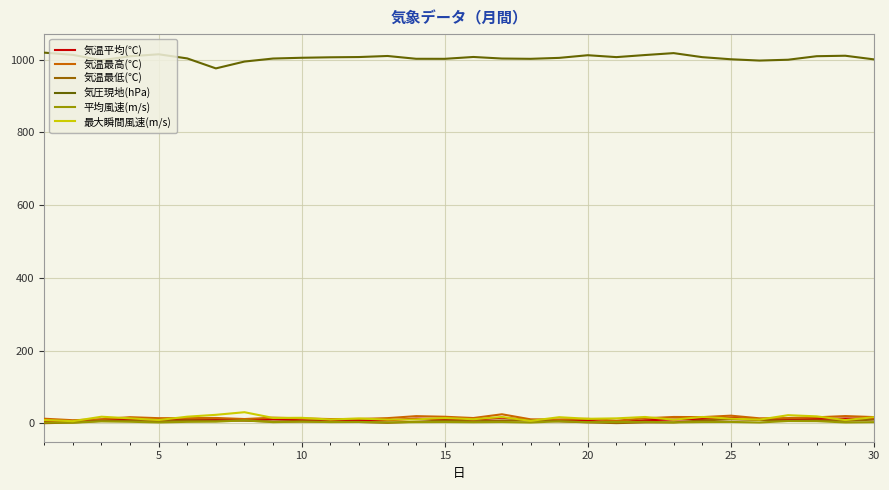

Which series has the largest total across all categories?

気圧現地(hPa)